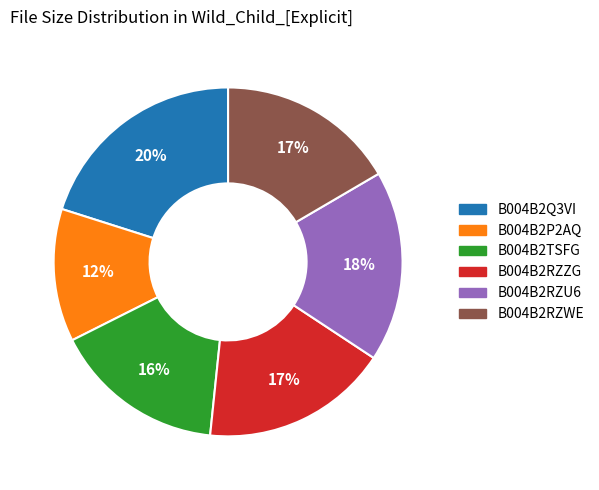

To the nearest percent, what is the average slice percentage?

17%